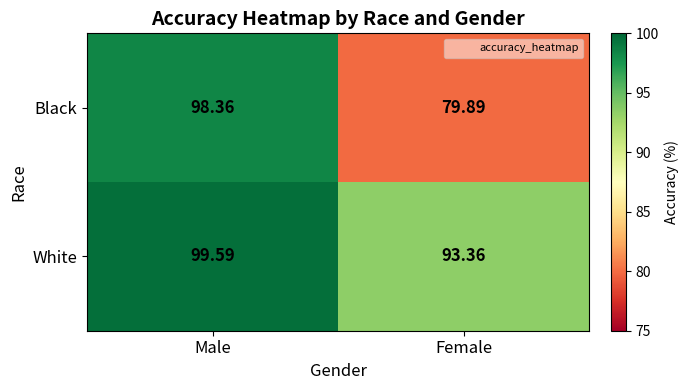

Rank the series at Male from lowest to highest value.

Black, White